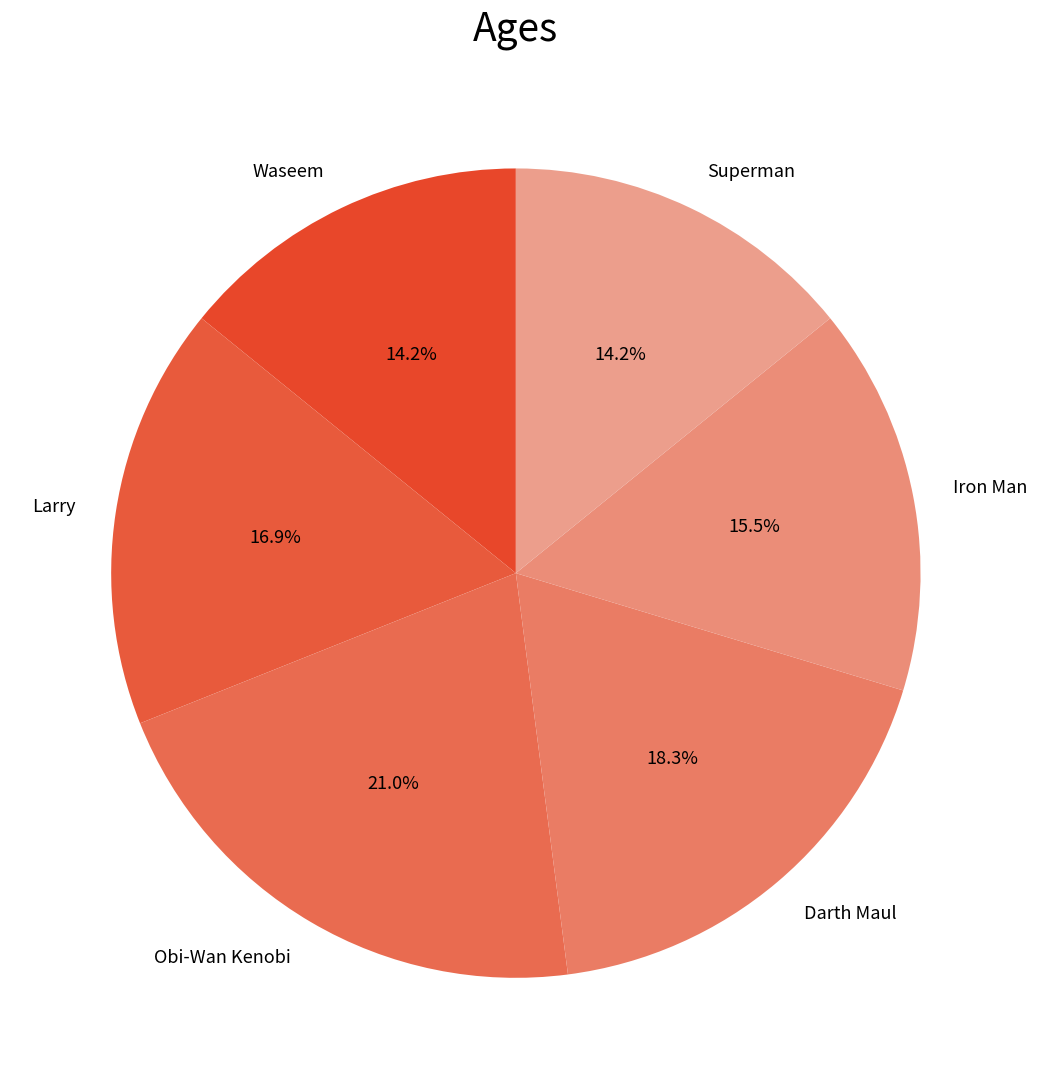

Which slice is the largest?

Obi-Wan Kenobi